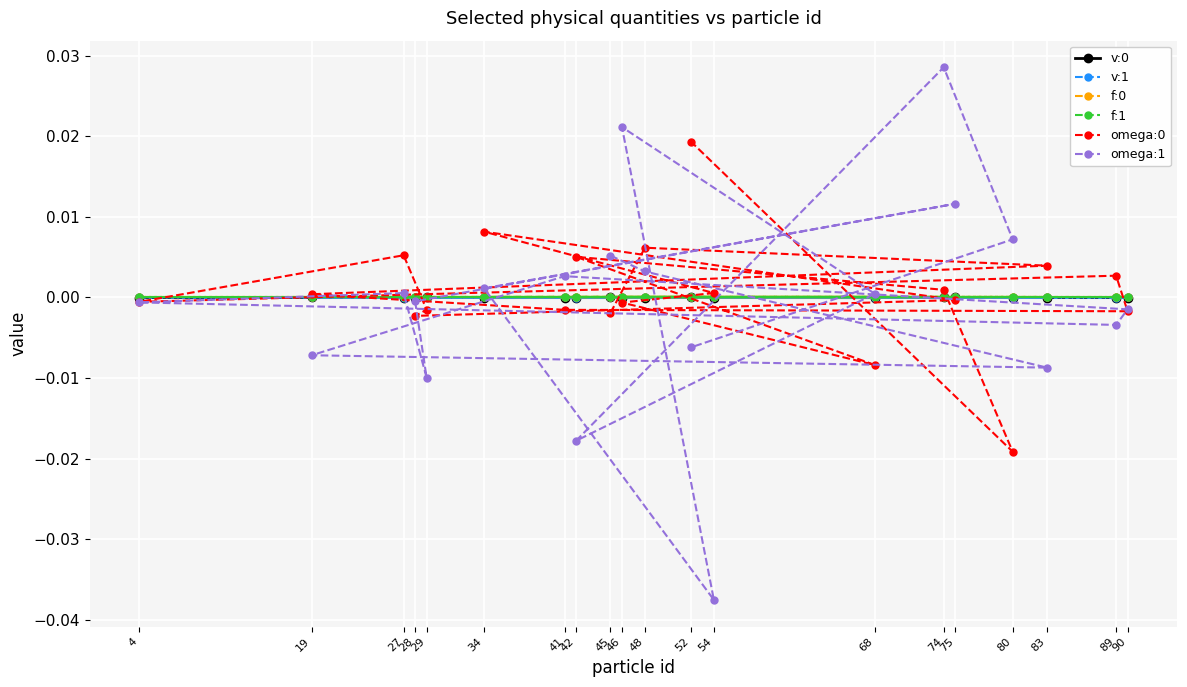

True or false: f:1 and v:0 intersect in this chart.

False